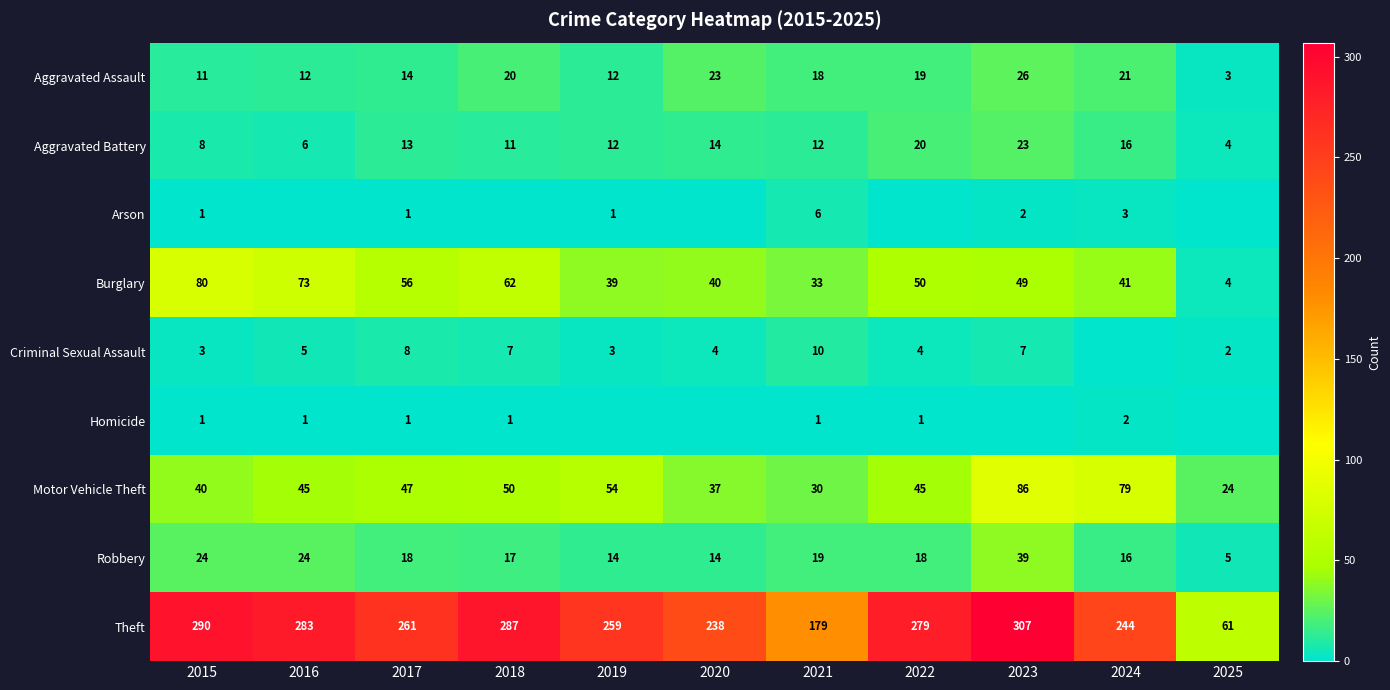

What is the average value of the Theft series?

244